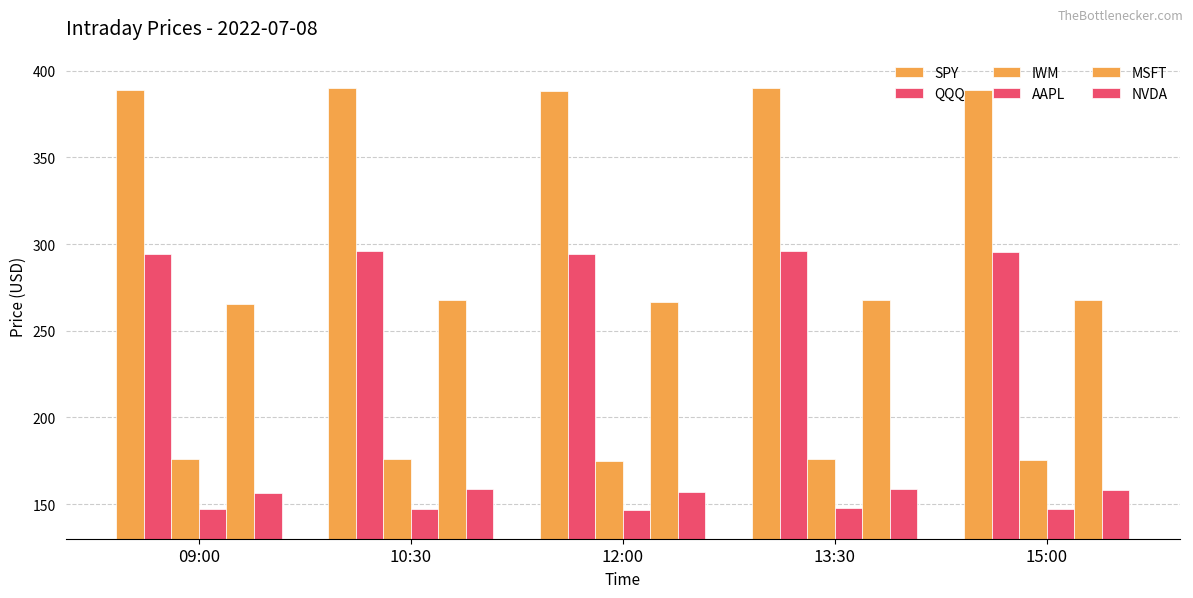

What is the maximum value shown in the chart?

390.0